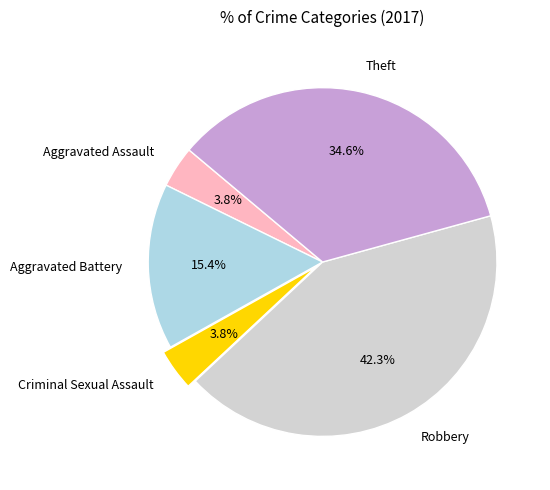

Is Aggravated Battery the majority of the pie?

No